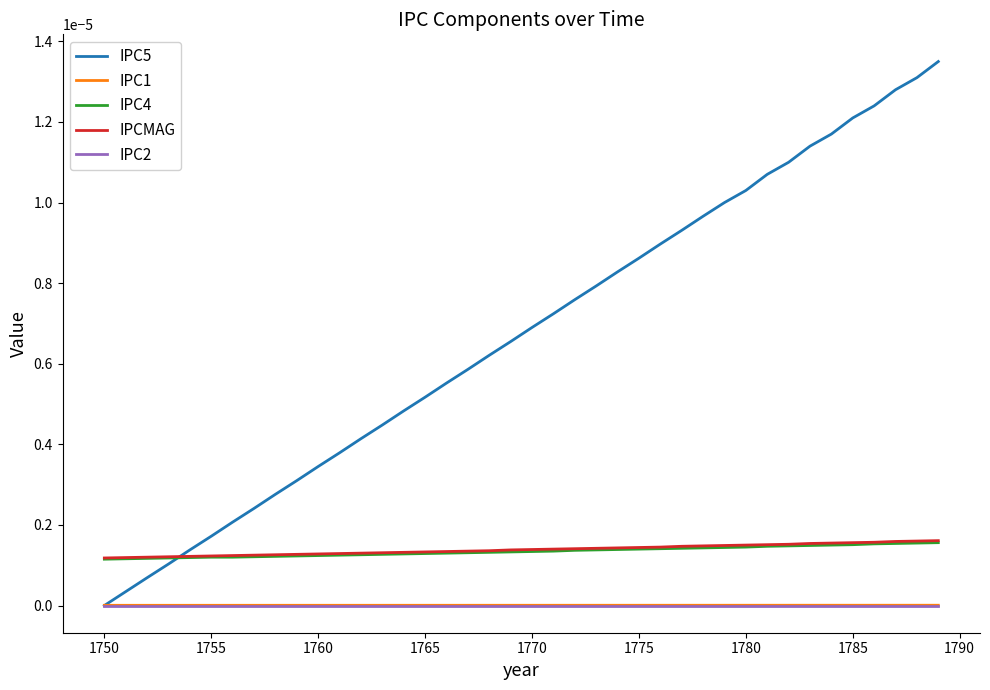

True or false: IPC1 and IPC4 cross at least once.

False